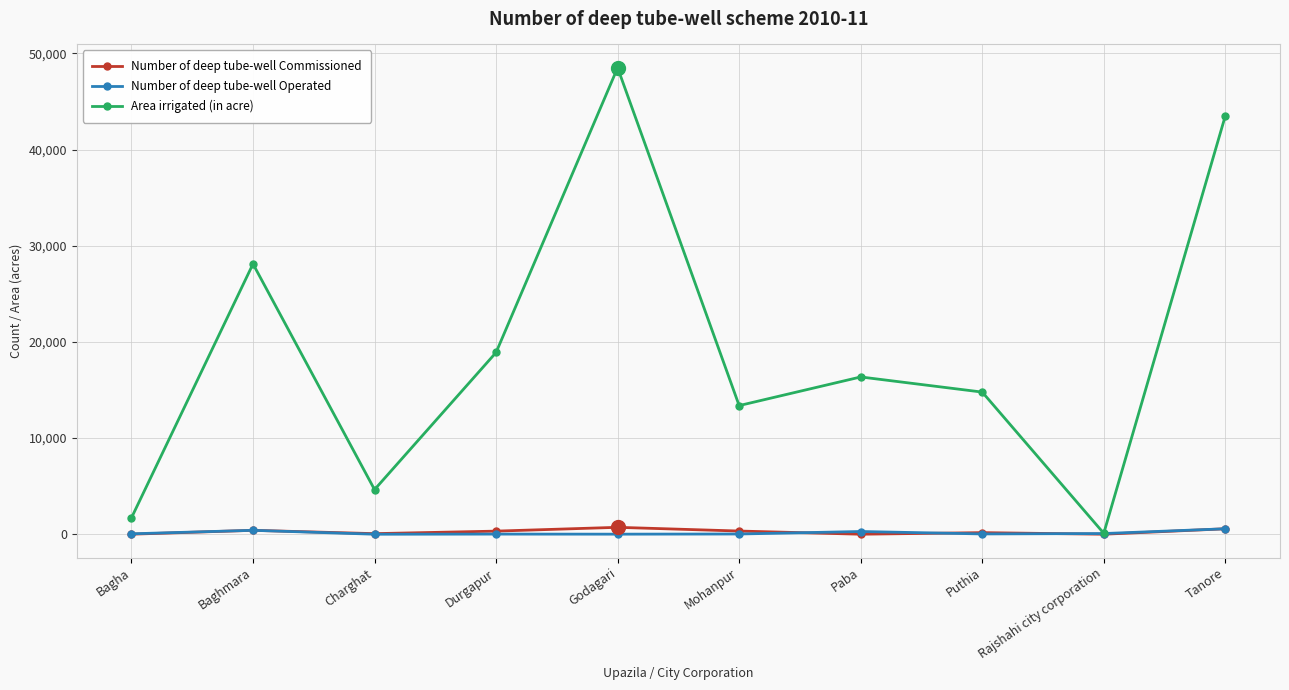

Which series has the widest spread of values?

Area irrigated (in acre)